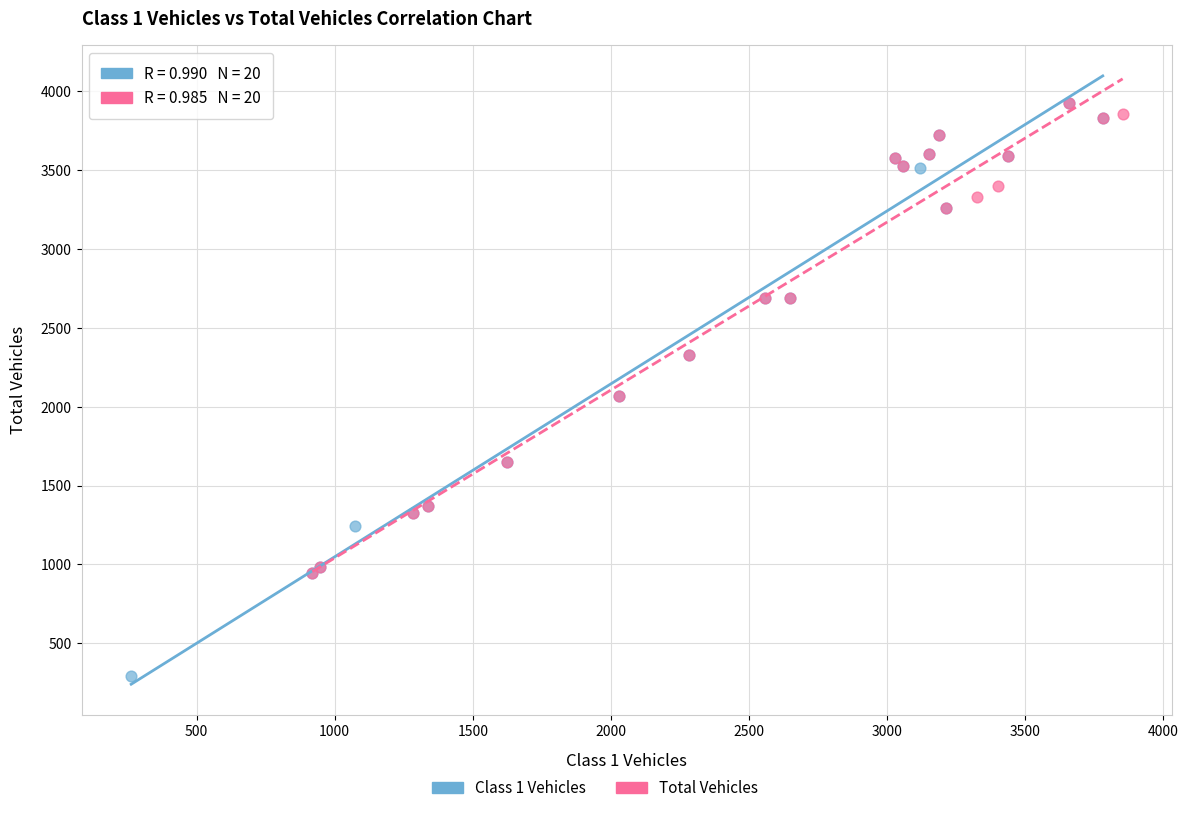

Which series has the largest Y range (max minus min)?

Class 1 Vehicles